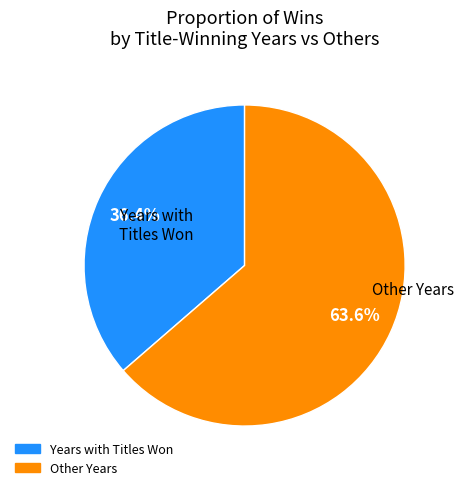

Is there a majority slice in this chart?

Yes